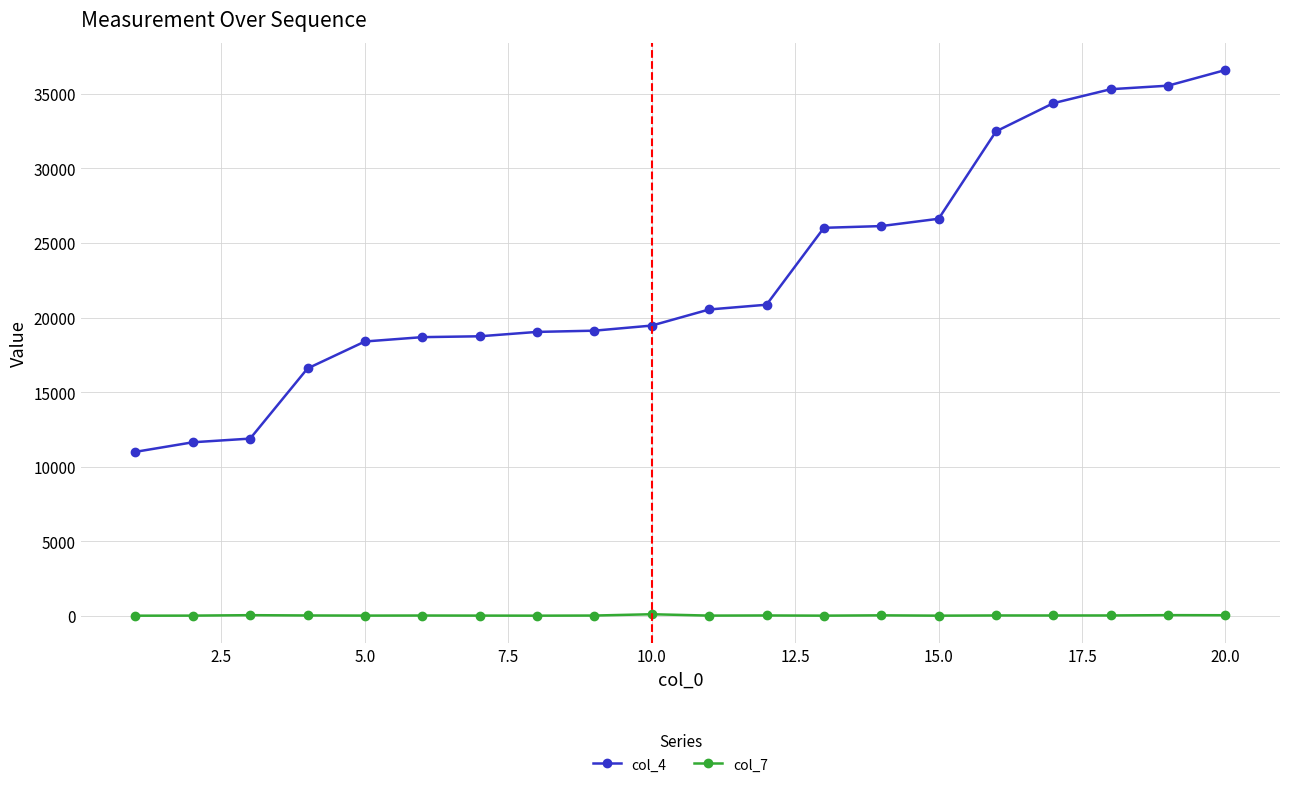

What is the difference between the second highest and second lowest values in the col_4 series?

23900.0